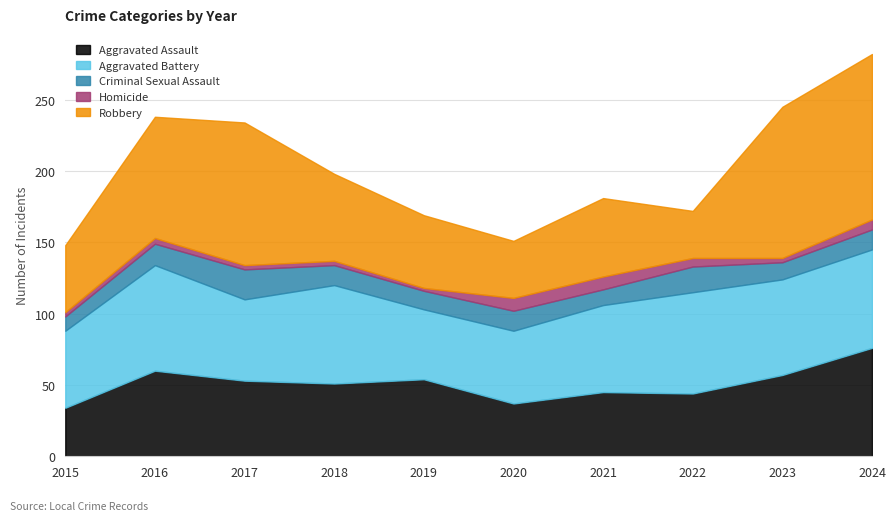

True or false: Criminal Sexual Assault and Aggravated Assault cross at least once.

False